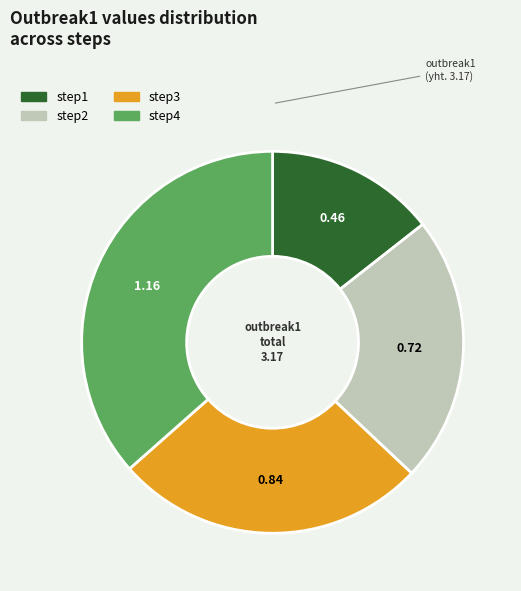

Is step2 the majority of the pie?

No